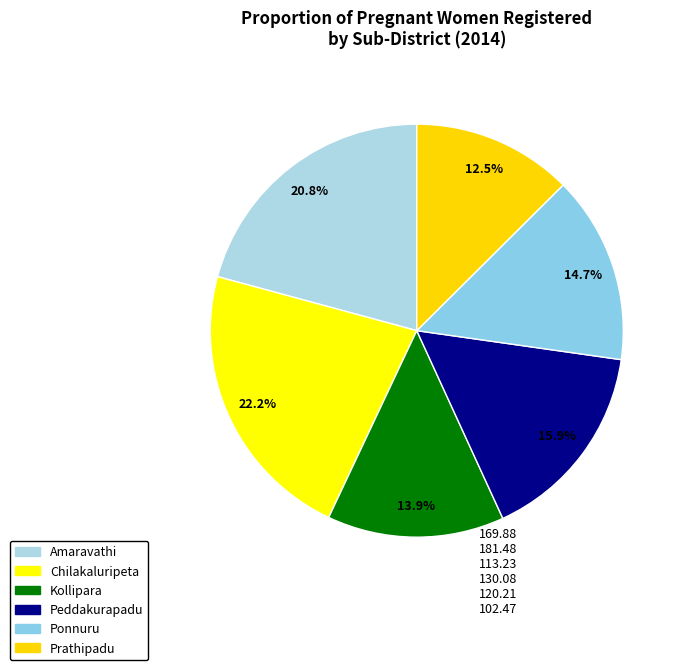

How many segments does this pie chart have?

6